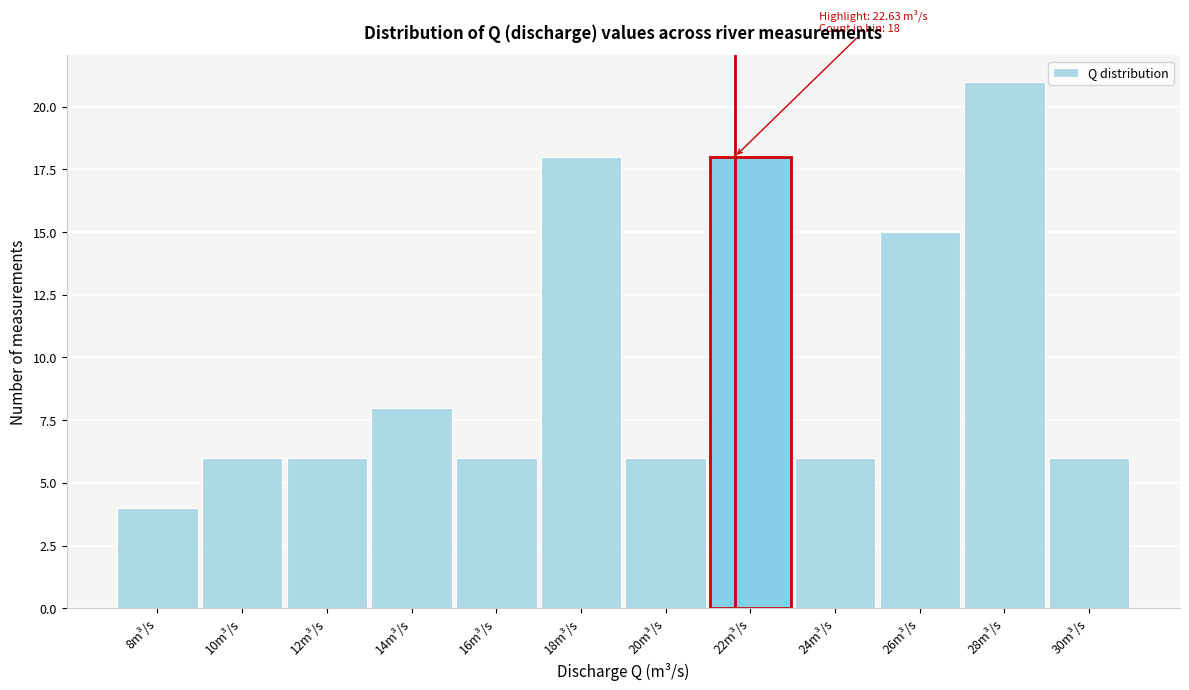

Reading right to left, extract all data points from this chart.

6	21	15	6	18	6	18	6	8	6	6	4